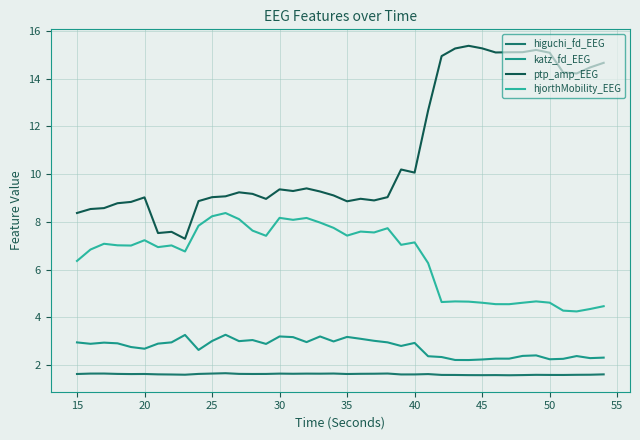

List the series in order of their peak value, lowest first.

higuchi_fd_EEG, katz_fd_EEG, hjorthMobility_EEG, ptp_amp_EEG